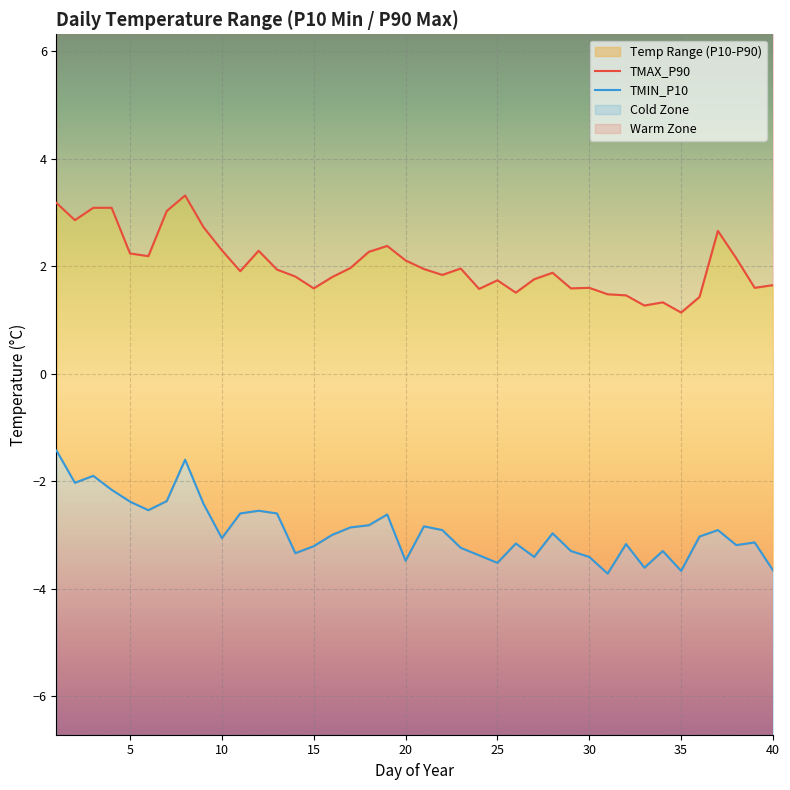

List the series in order of their peak value, lowest first.

TMIN_P10, TMAX_P90